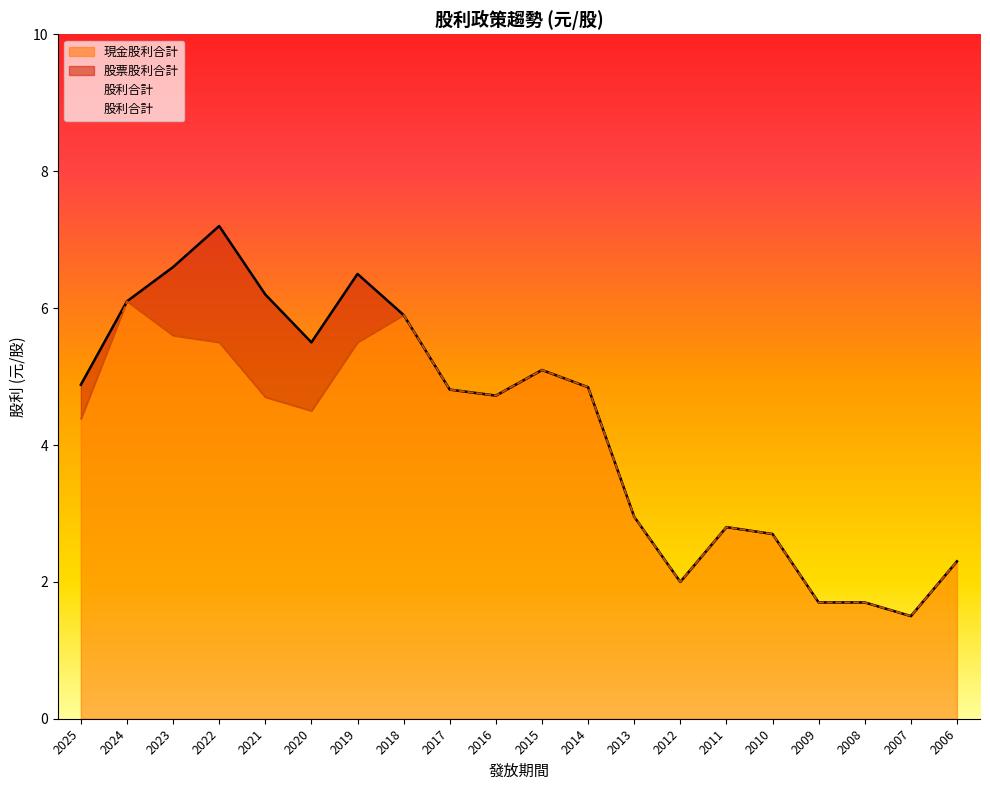

Where is the first local maximum for 現金股利合計?

2024